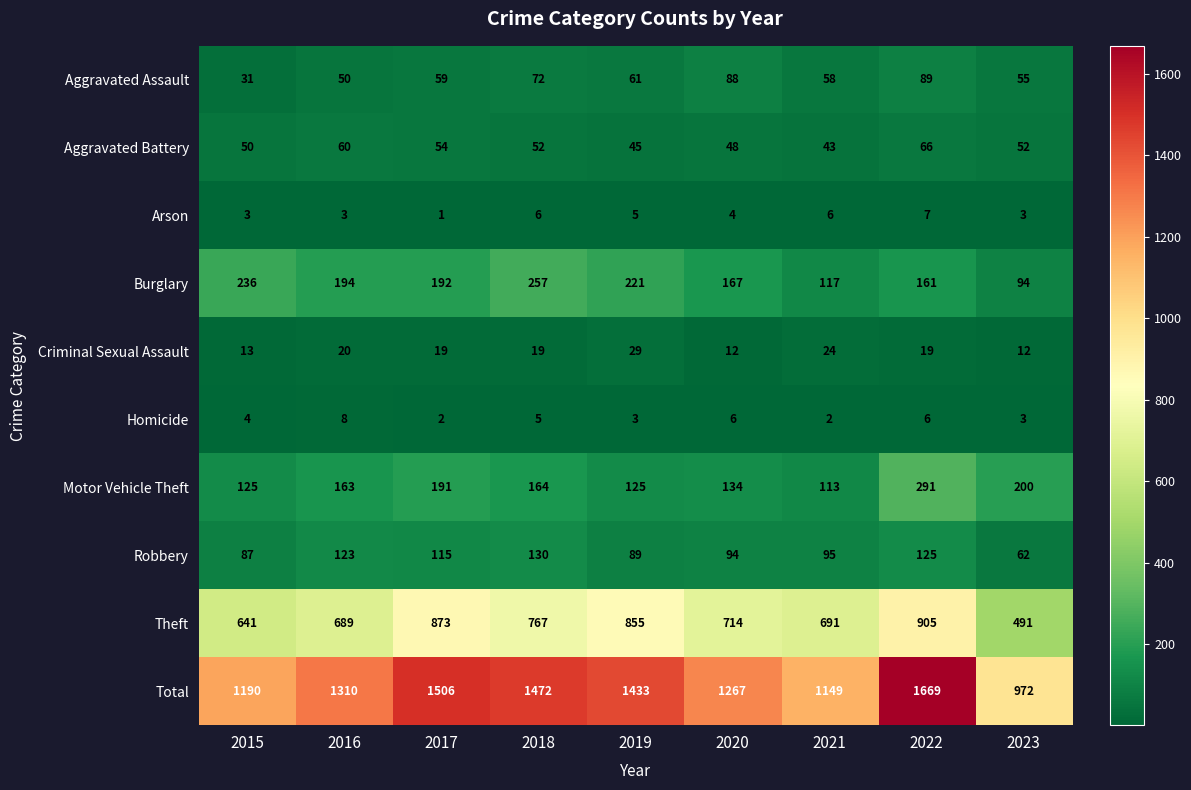

Where is Homicide nearest to the value 5?

2018